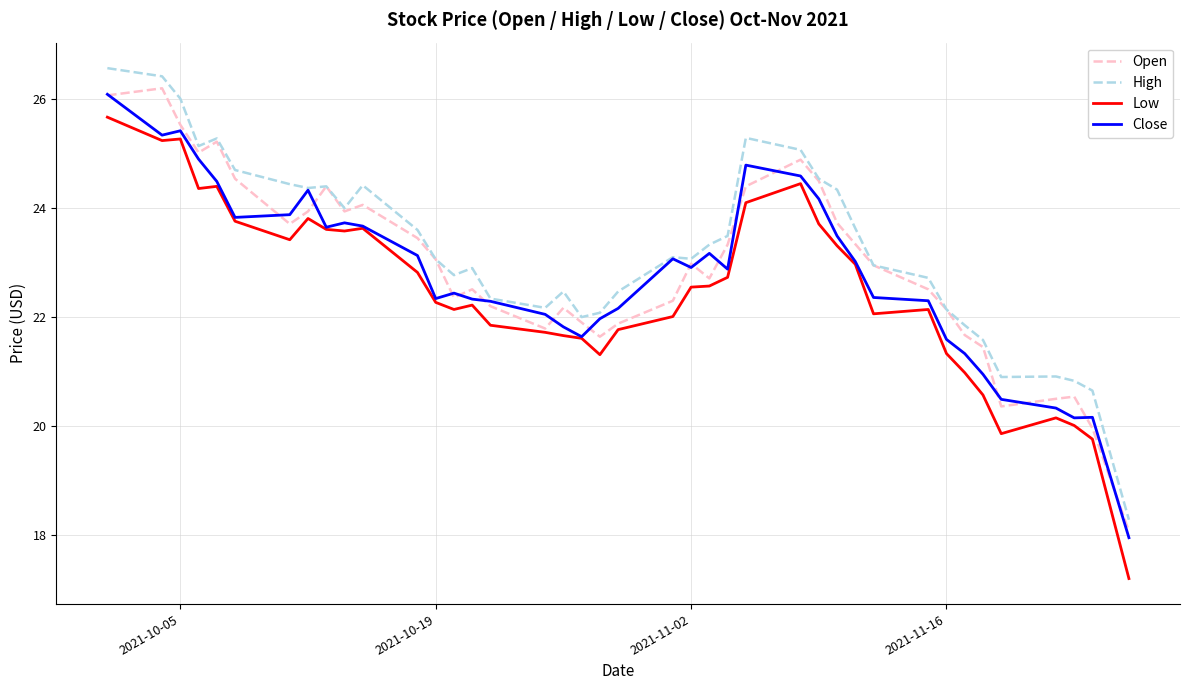

What is the maximum value shown in the chart?

26.6